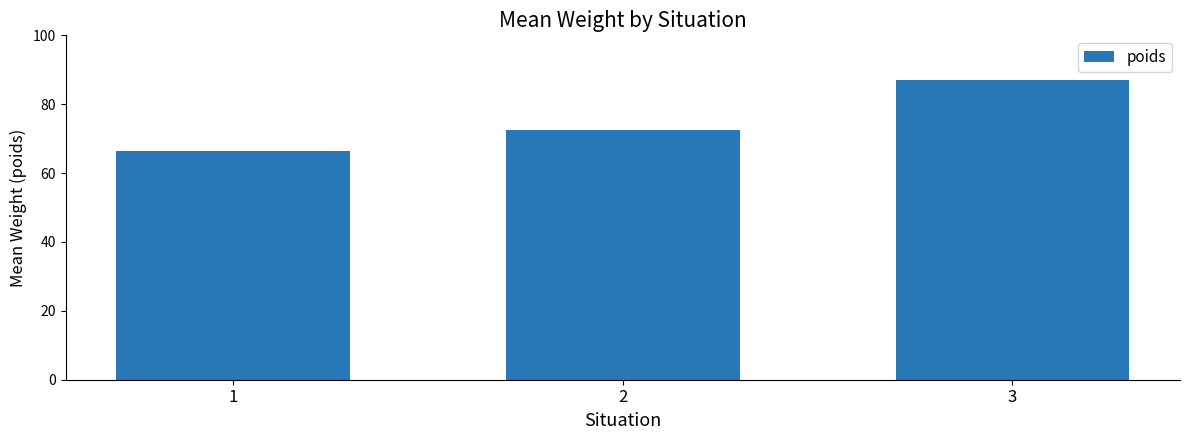

Rank the categories by value from highest to lowest.

3, 2, 1